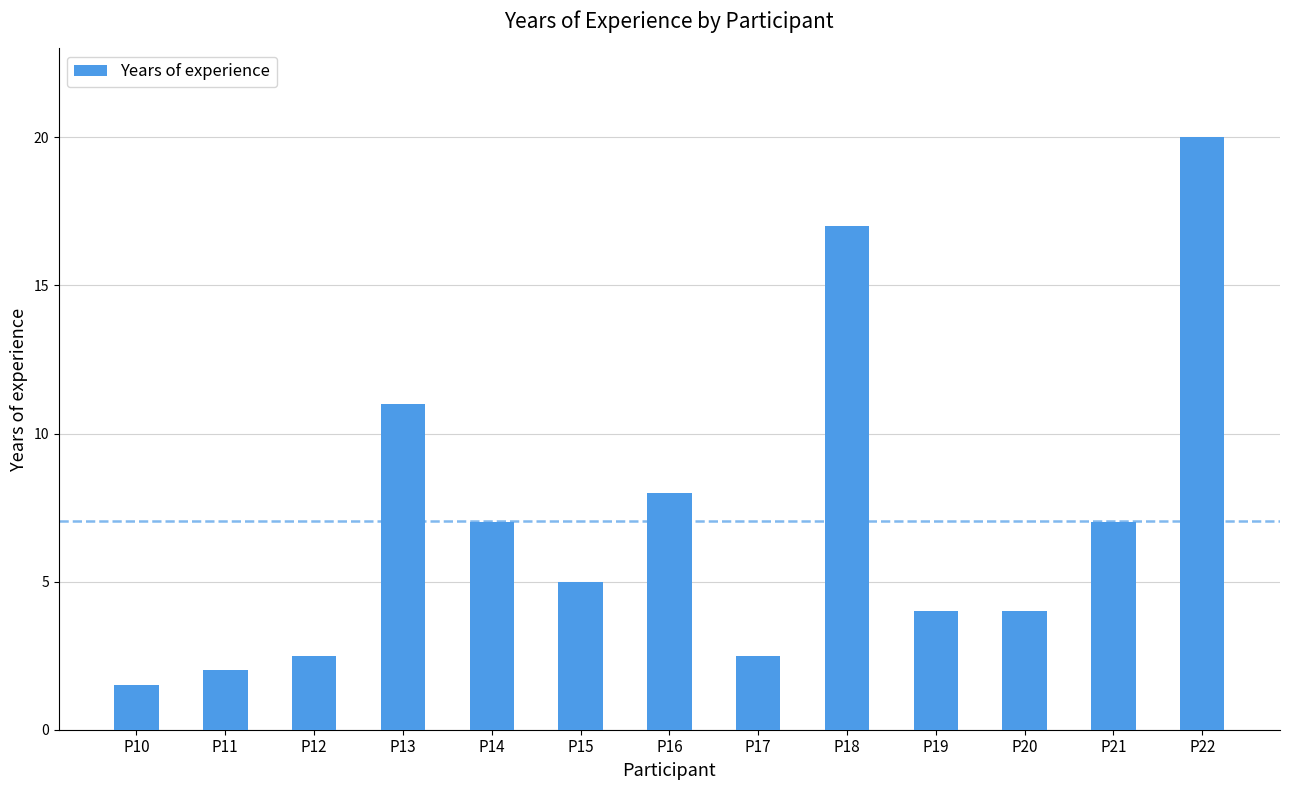

Which category has the lowest value across all series?

P10